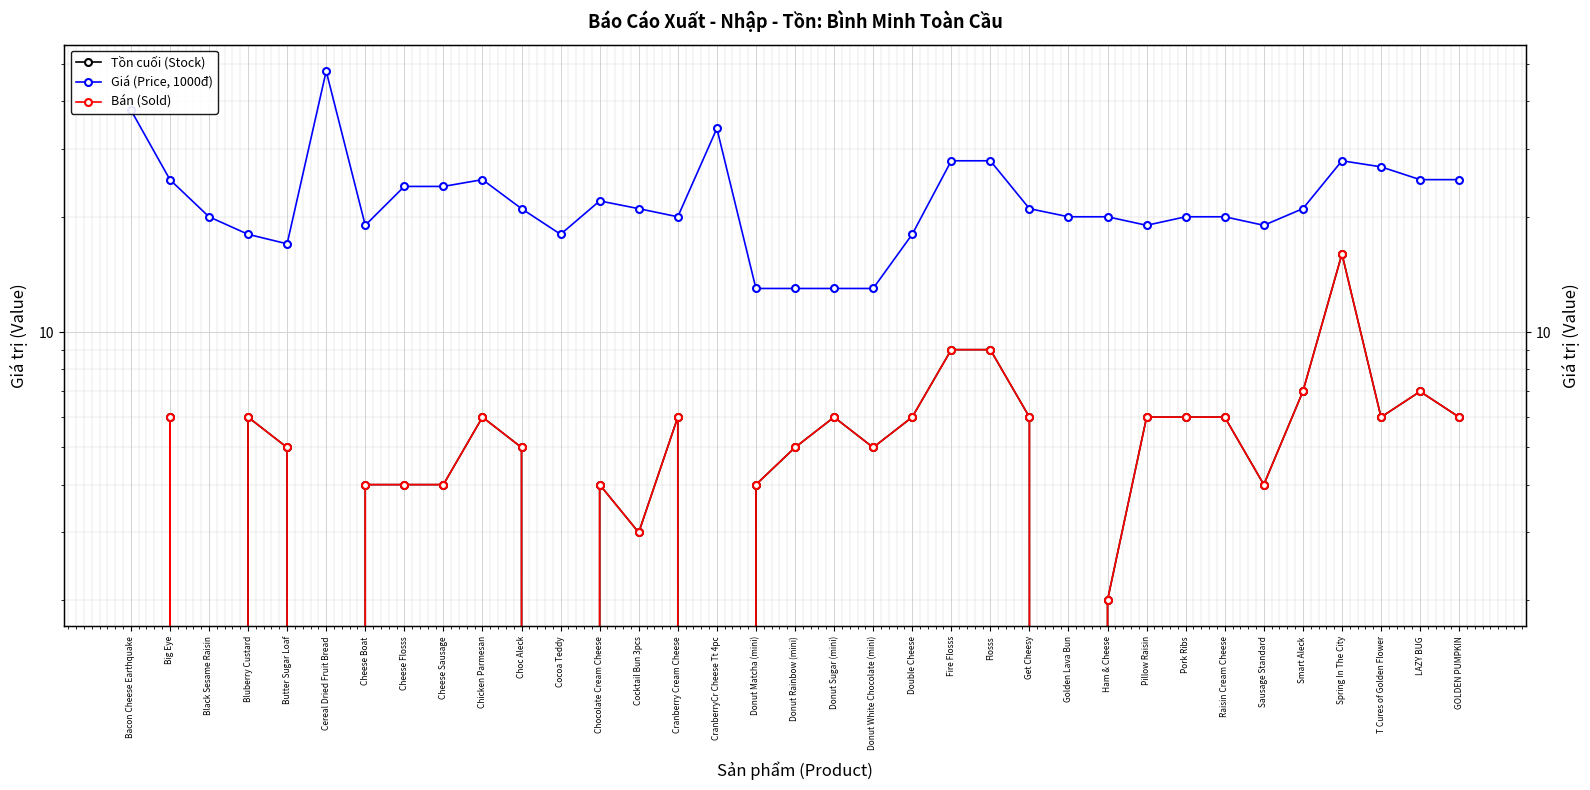

How many distinct data groups are displayed?

3